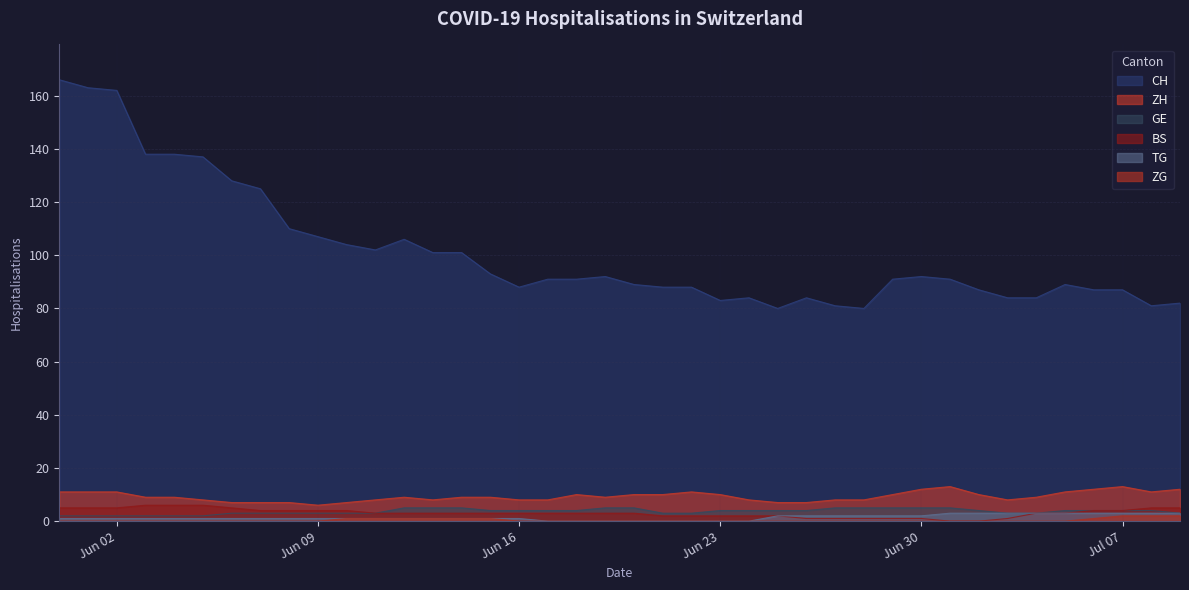

What are all the series names shown in the legend?

CH, ZH, GE, BS, TG, ZG